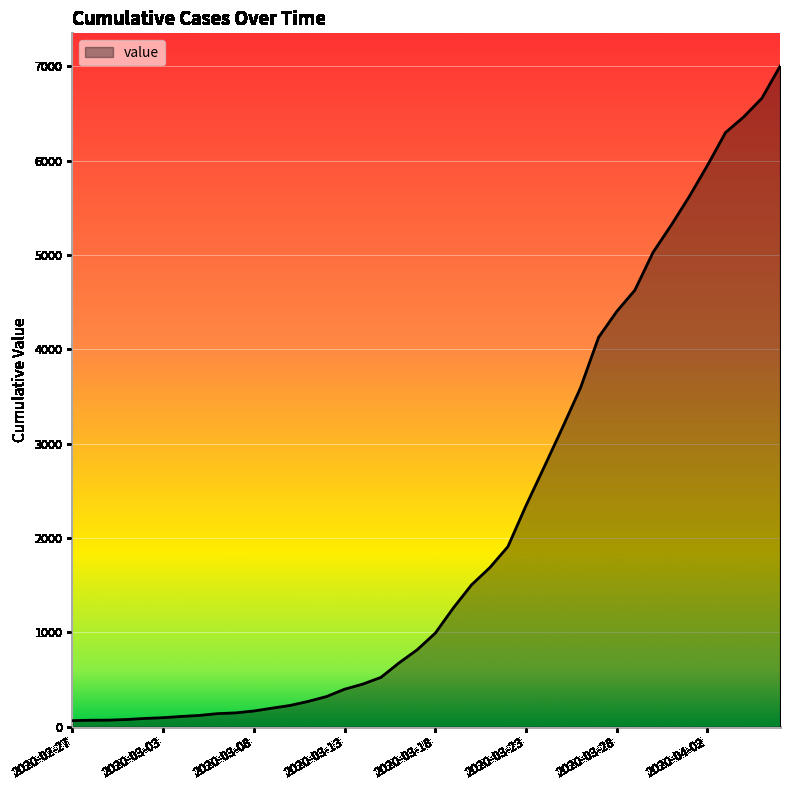

What is the difference between the maximum and minimum values?

6937